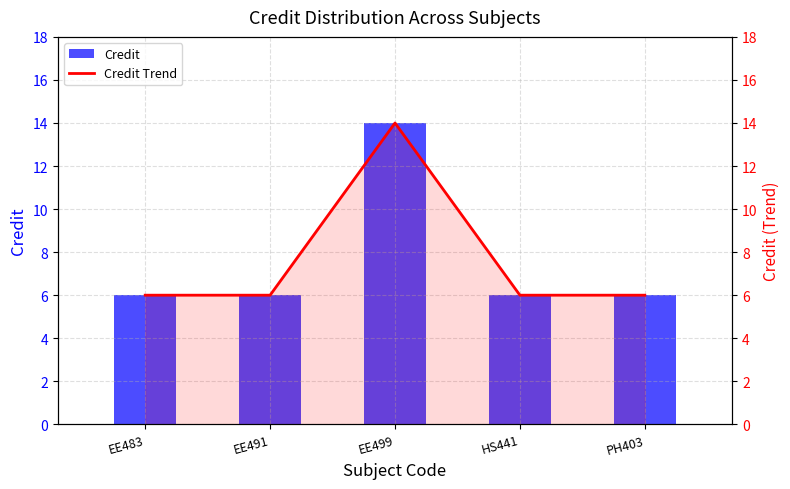

What is the sum of all Credit values?

38